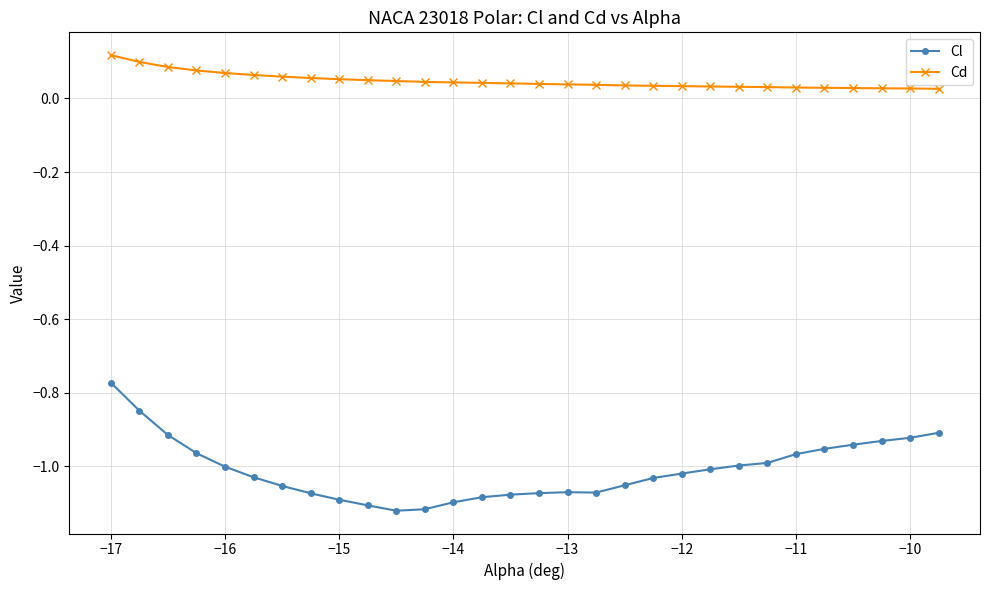

At how many categories does at least one series exceed 0?

30